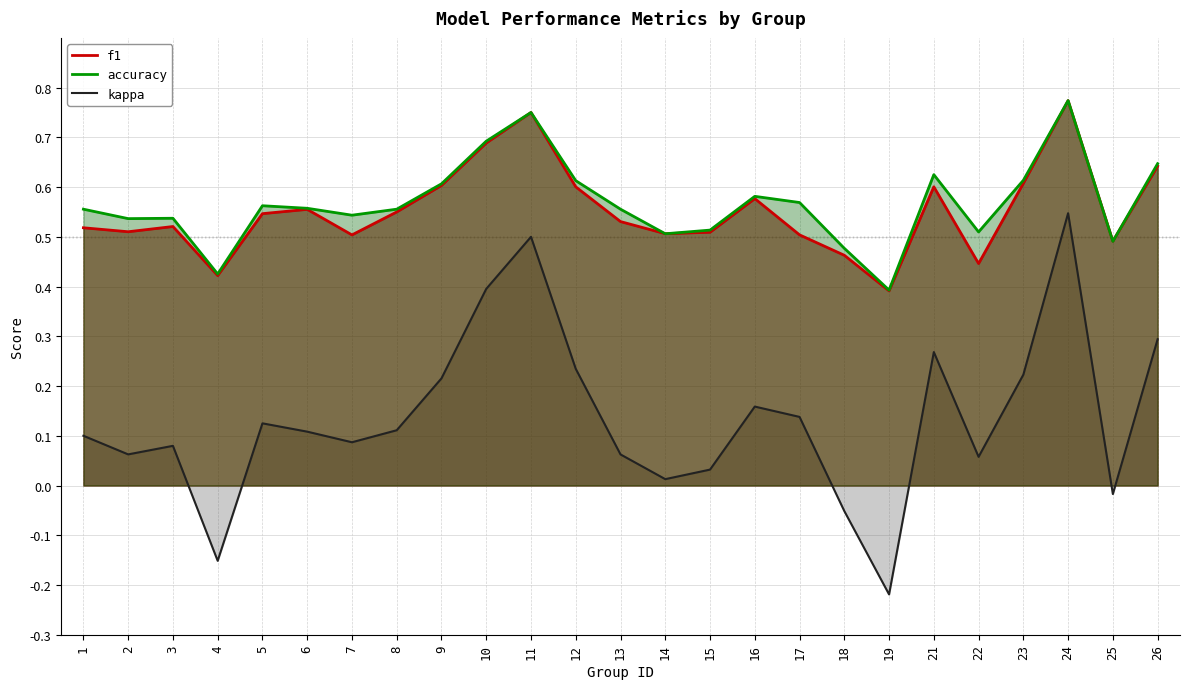

What is the spread (max minus min) of values at 3?

0.5